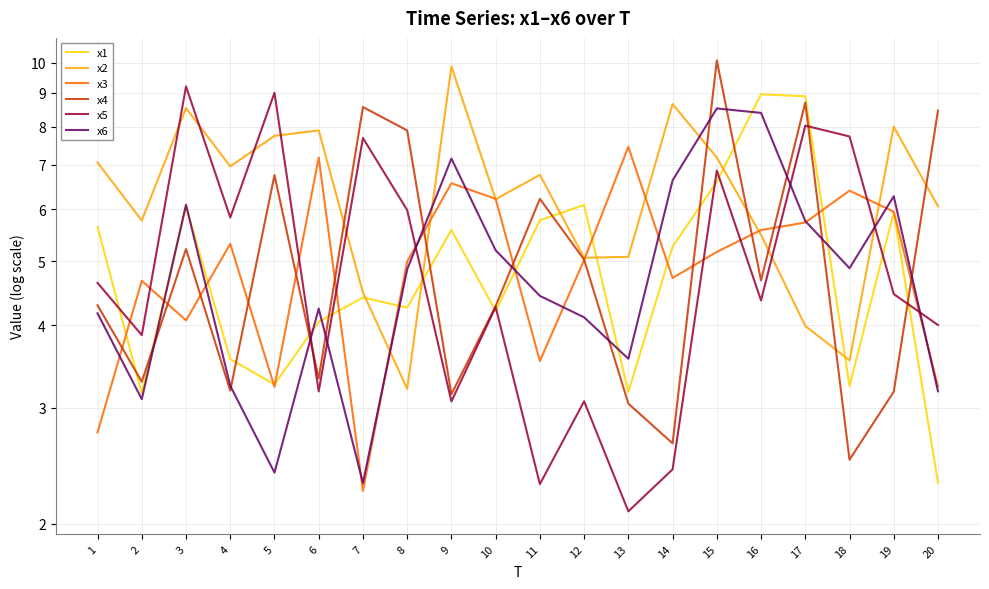

The value of x5 at 9 is 5.0. True or false?

False